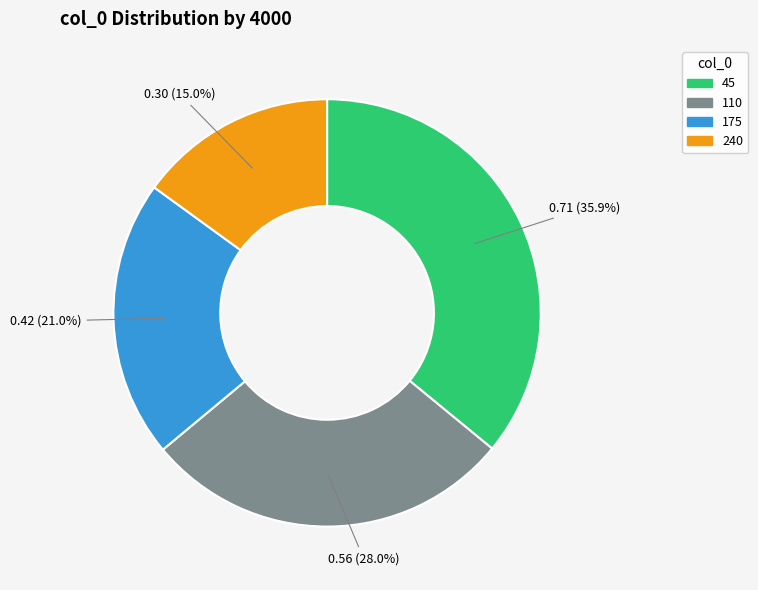

What percentage is the 110 slice, to the nearest percent?

28%